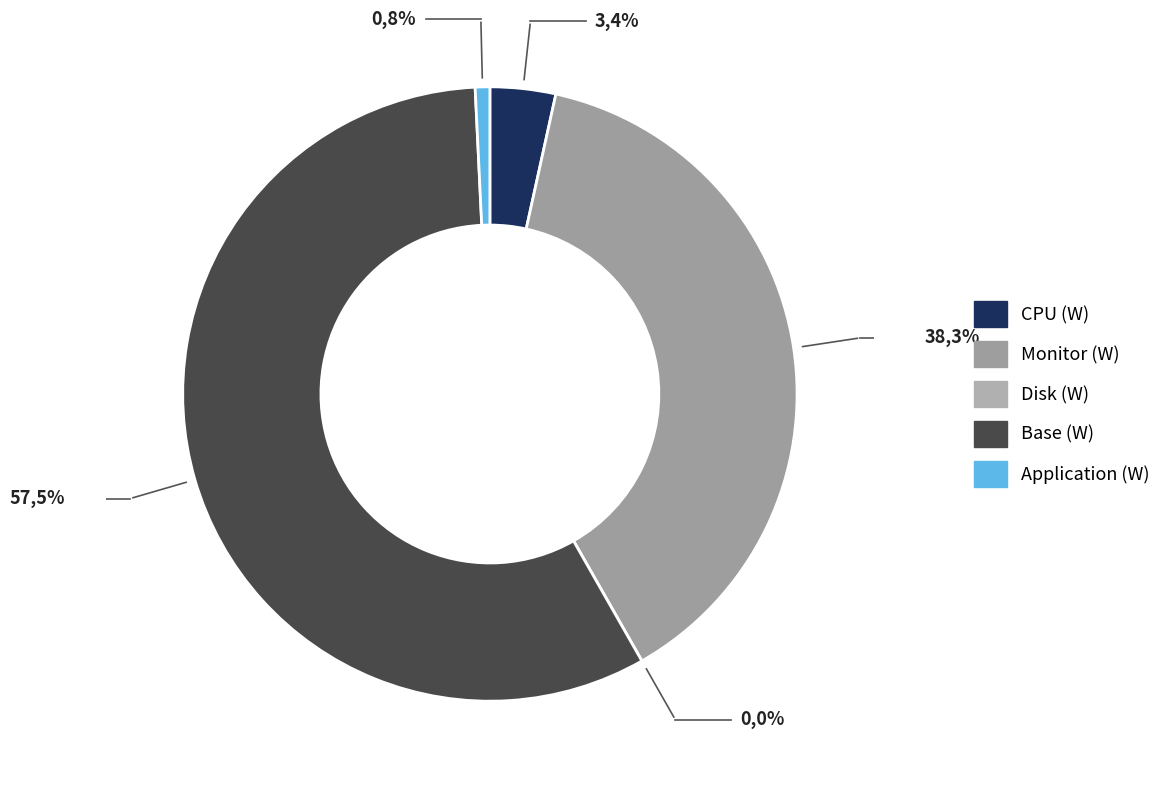

To the nearest percent, what is the combined percentage of Monitor (W) and Disk (W)?

38%